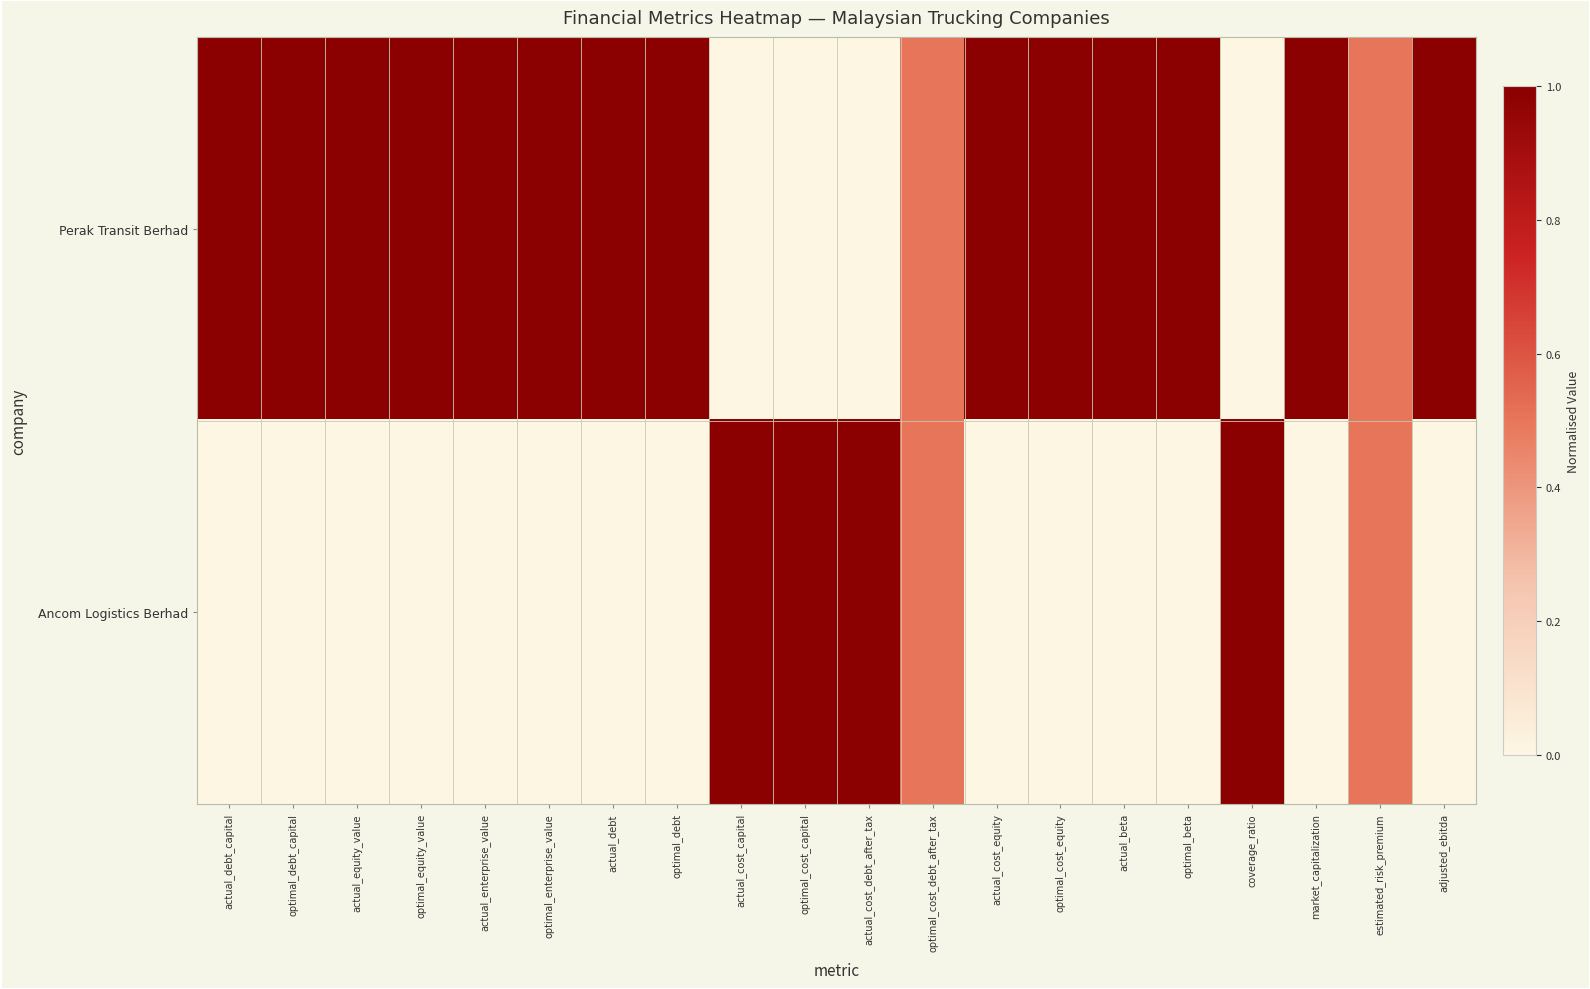

At optimal_enterprise_value, list the series in order from largest to smallest.

Perak Transit Berhad, Ancom Logistics Berhad